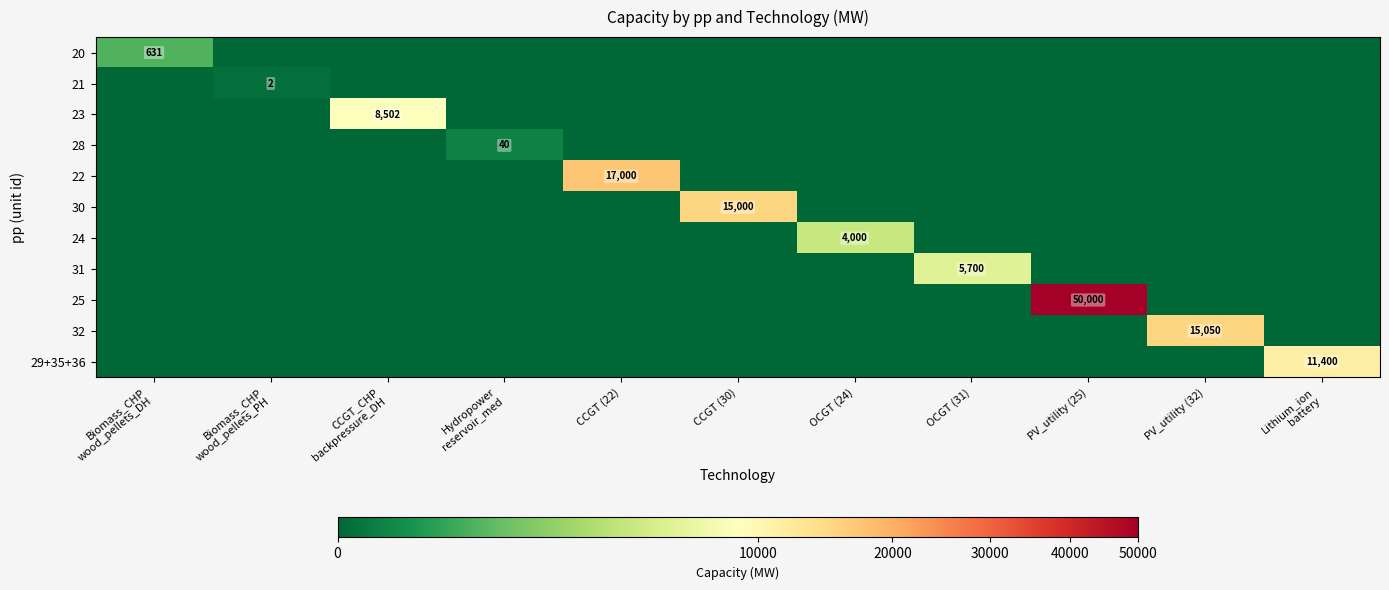

How many data points in 29+35+36 are above 0?

1